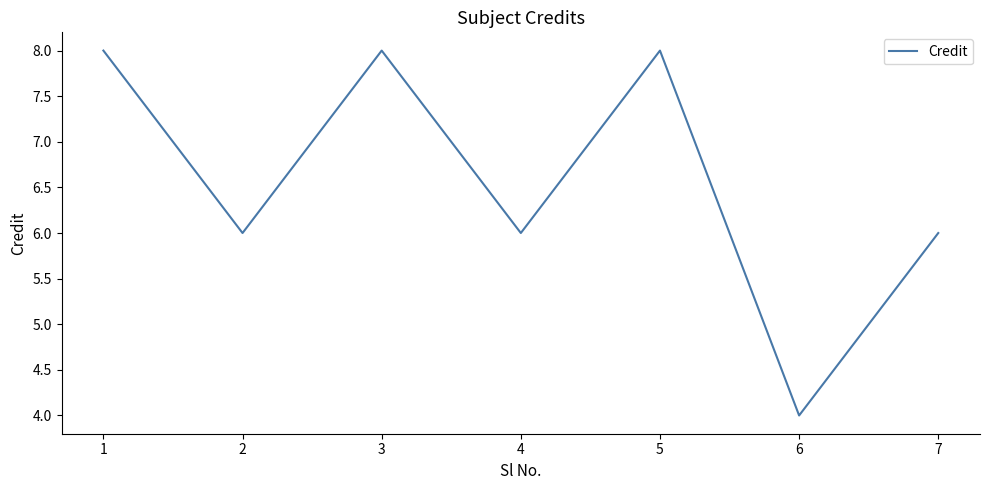

Where is the first local maximum?

3